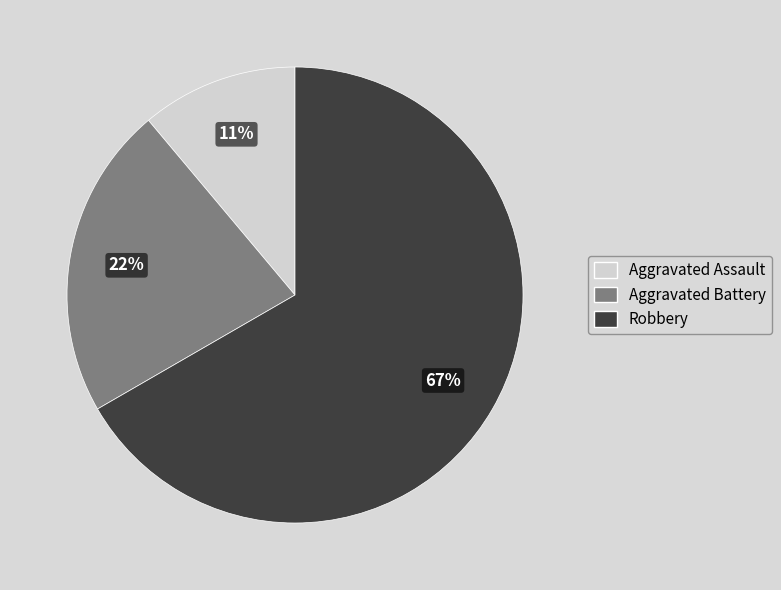

How many slices are in this pie chart?

3